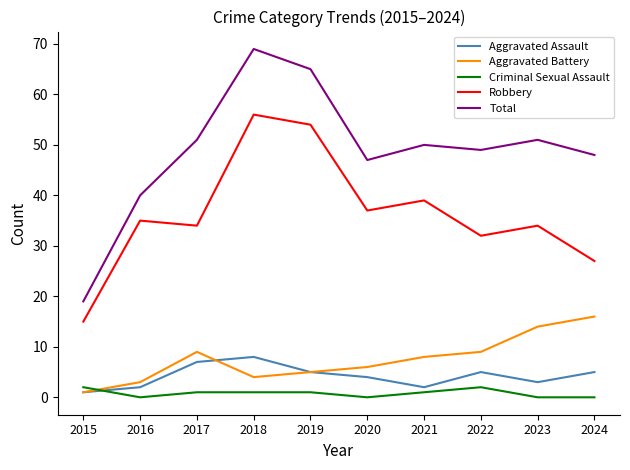

Where is the first local maximum for Total?

2018